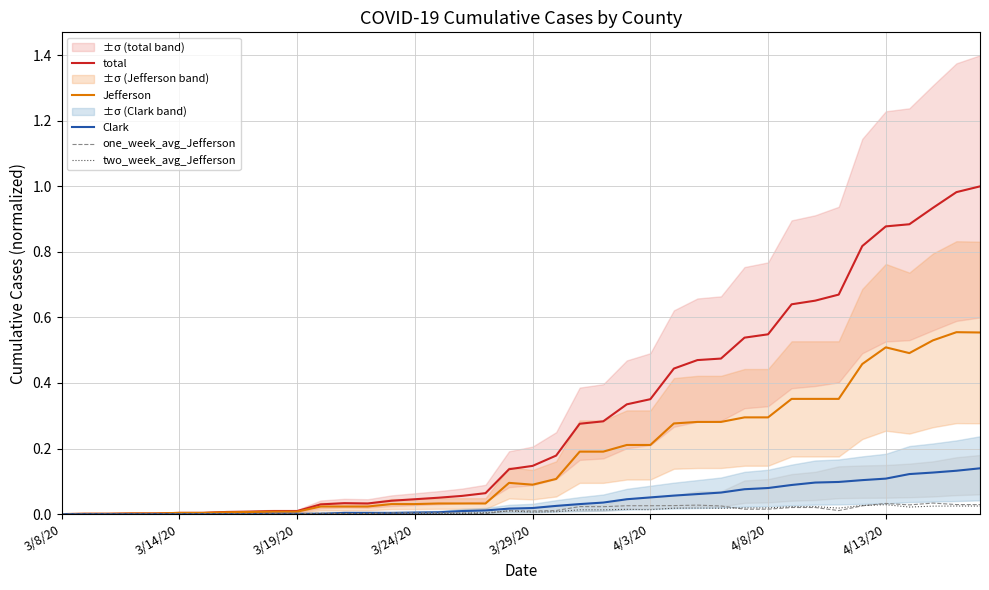

What are all the series names shown in the legend?

total, Jefferson, Clark, one_week_avg_Jefferson, two_week_avg_Jefferson